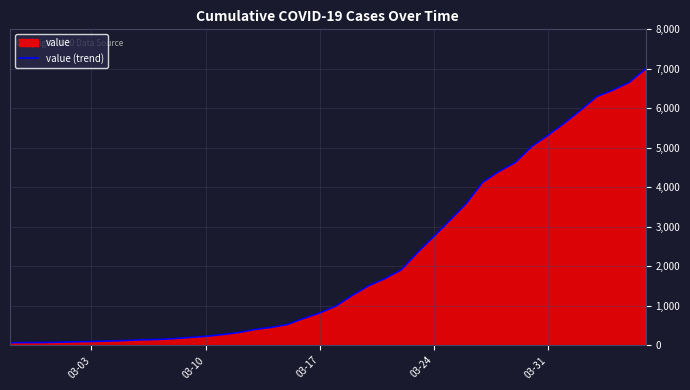

What is the difference between the maximum and minimum values?

6930